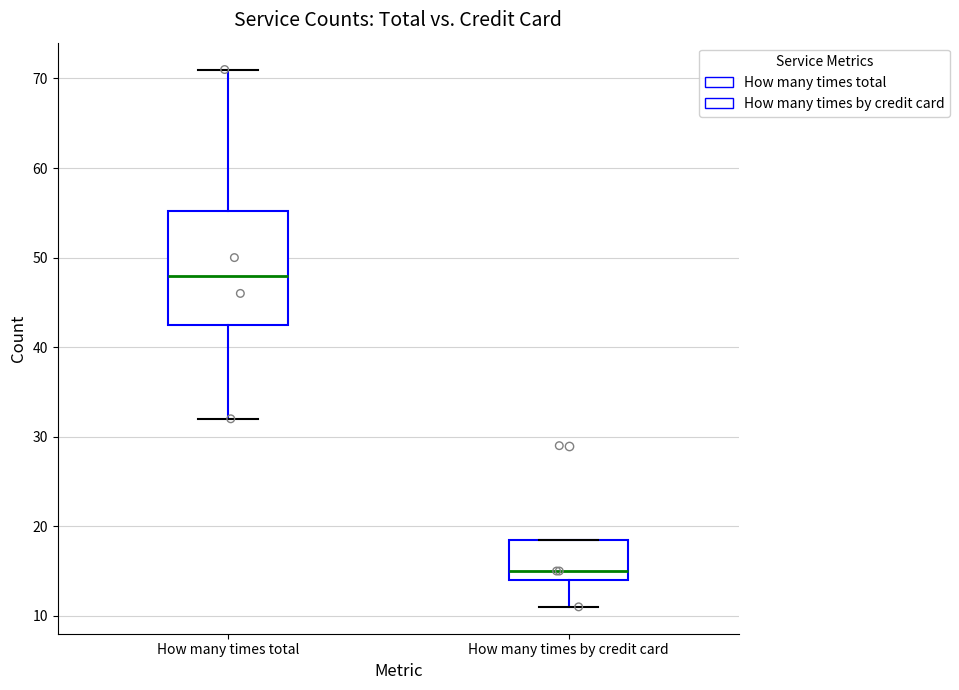

Where does the upper whisker of the box for How many times total end on the y-axis? The values are not printed on the chart, so give them approximately, as read against the axis.

71